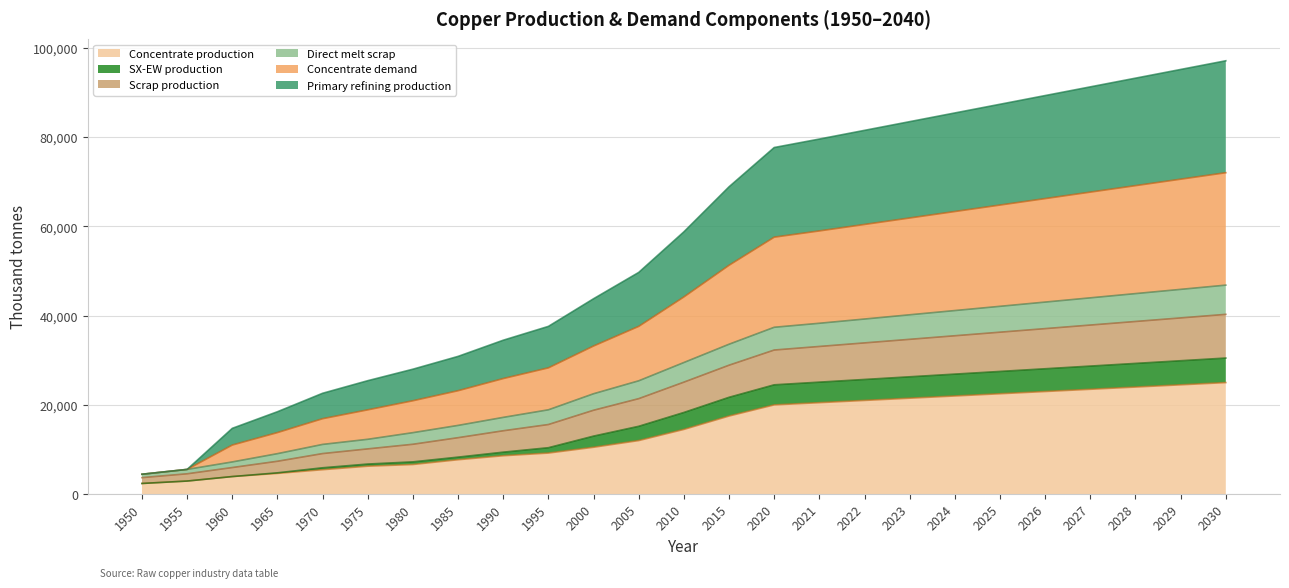

Between 1965 and 1975, which series saw the biggest shift?

Concentrate demand